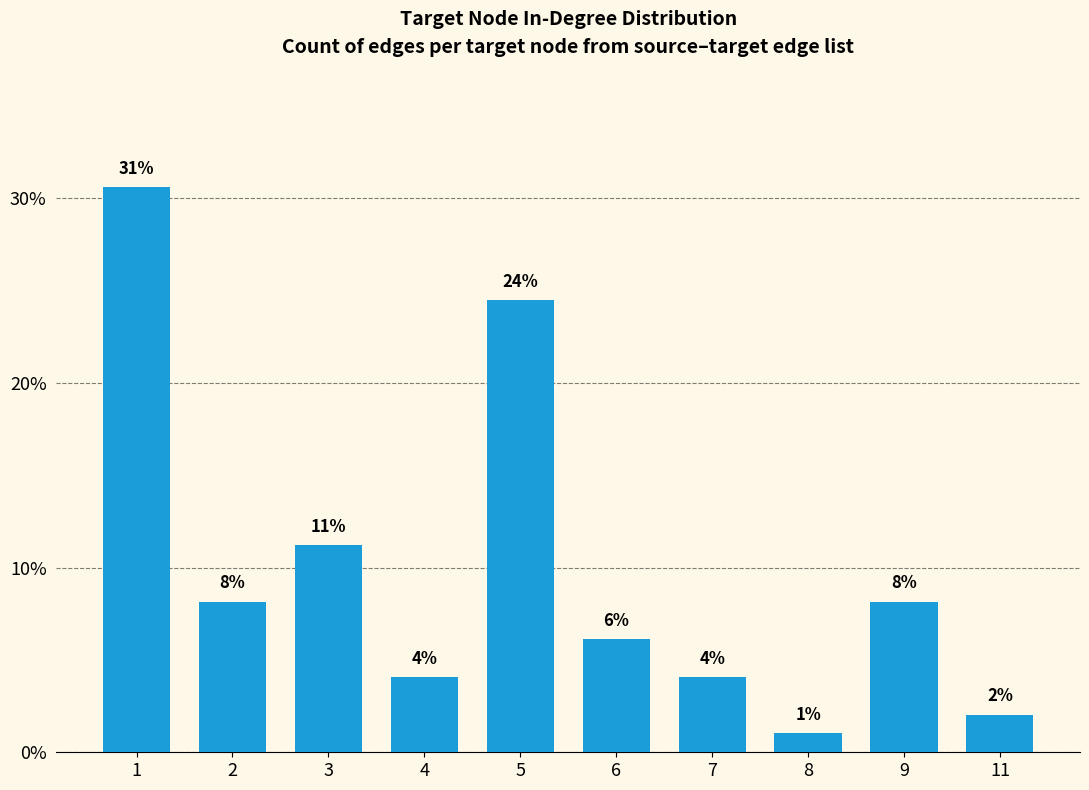

Which category has the lowest value across all series?

8